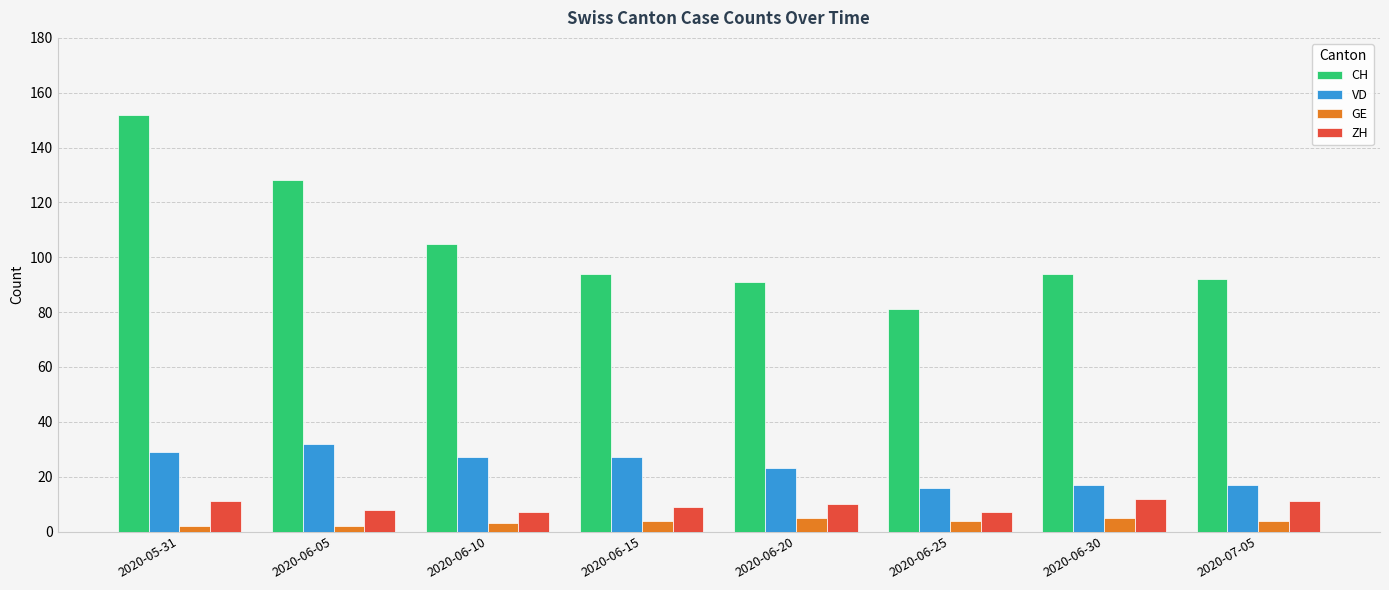

Reading left to right, transcribe all the data shown in this chart.

CH: 2020-05-31=152	2020-06-05=128	2020-06-10=105	2020-06-15=94	2020-06-20=91	2020-06-25=81	2020-06-30=94	2020-07-05=92
VD: 2020-05-31=29	2020-06-05=32	2020-06-10=27	2020-06-15=27	2020-06-20=23	2020-06-25=16	2020-06-30=17	2020-07-05=17
GE: 2020-05-31=2	2020-06-05=2	2020-06-10=3	2020-06-15=4	2020-06-20=5	2020-06-25=4	2020-06-30=5	2020-07-05=4
ZH: 2020-05-31=11	2020-06-05=8	2020-06-10=7	2020-06-15=9	2020-06-20=10	2020-06-25=7	2020-06-30=12	2020-07-05=11